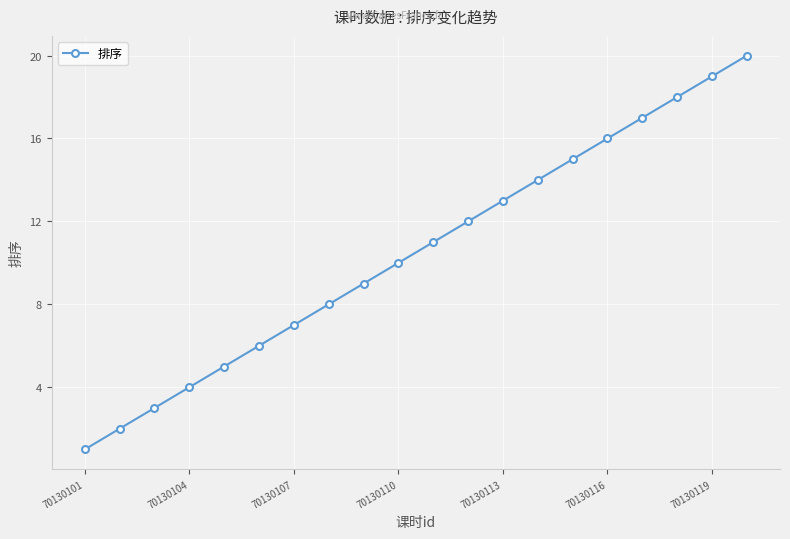

Does the chart have visible grid lines?

Yes